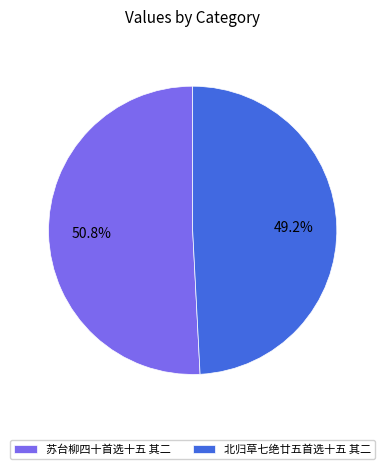

To the nearest percent, what is the combined percentage of 北归草七绝廿五首选十五 其二 and 苏台柳四十首选十五 其二?

100%